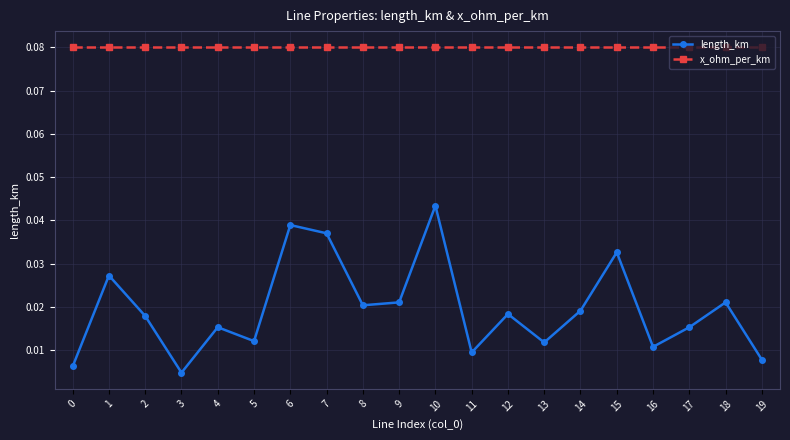

At 3, list the series in order from largest to smallest.

x_ohm_per_km, length_km